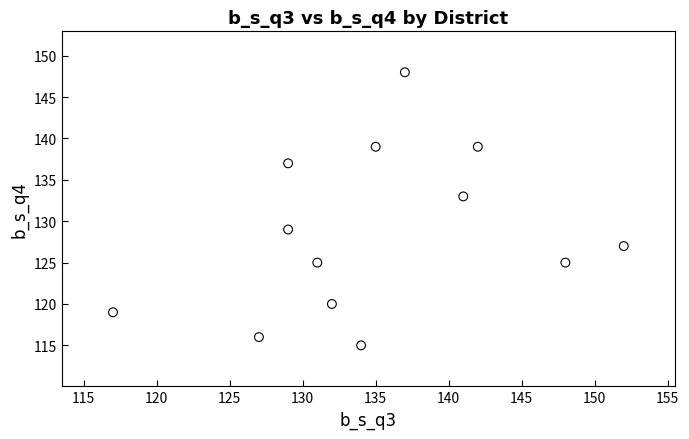

What is the range of X values (max minus min)?

35